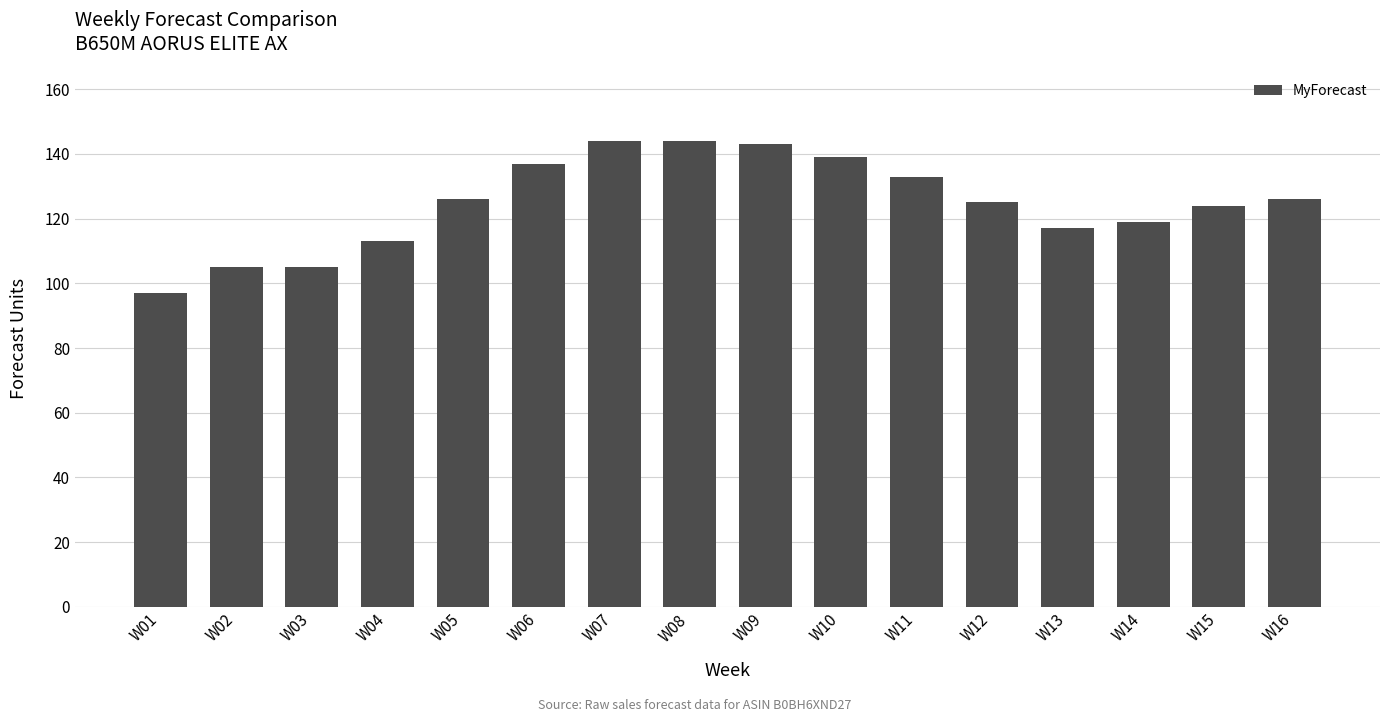

What is the difference between the values at W06 and W09?

6